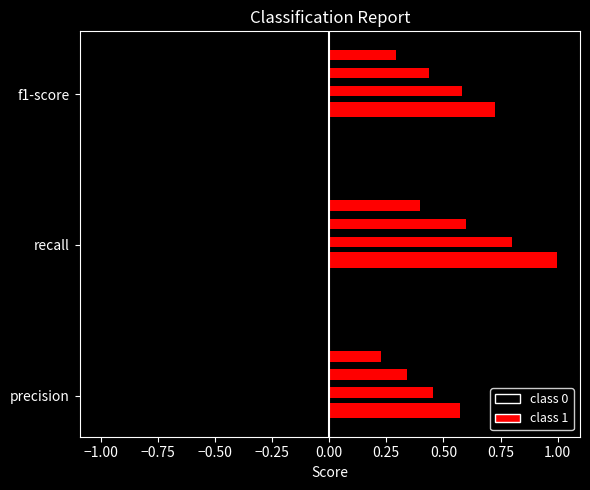

List the labels in order of recall value, largest first.

1, 0